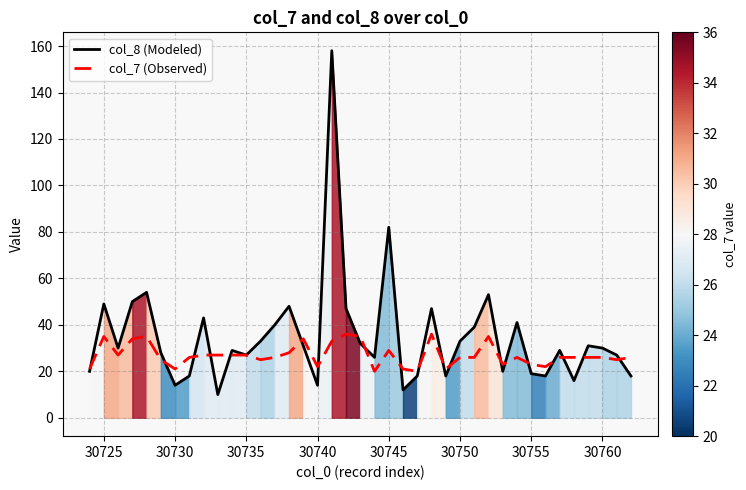

What are all the series names shown in the legend?

col_8 (Modeled), col_7 (Observed)